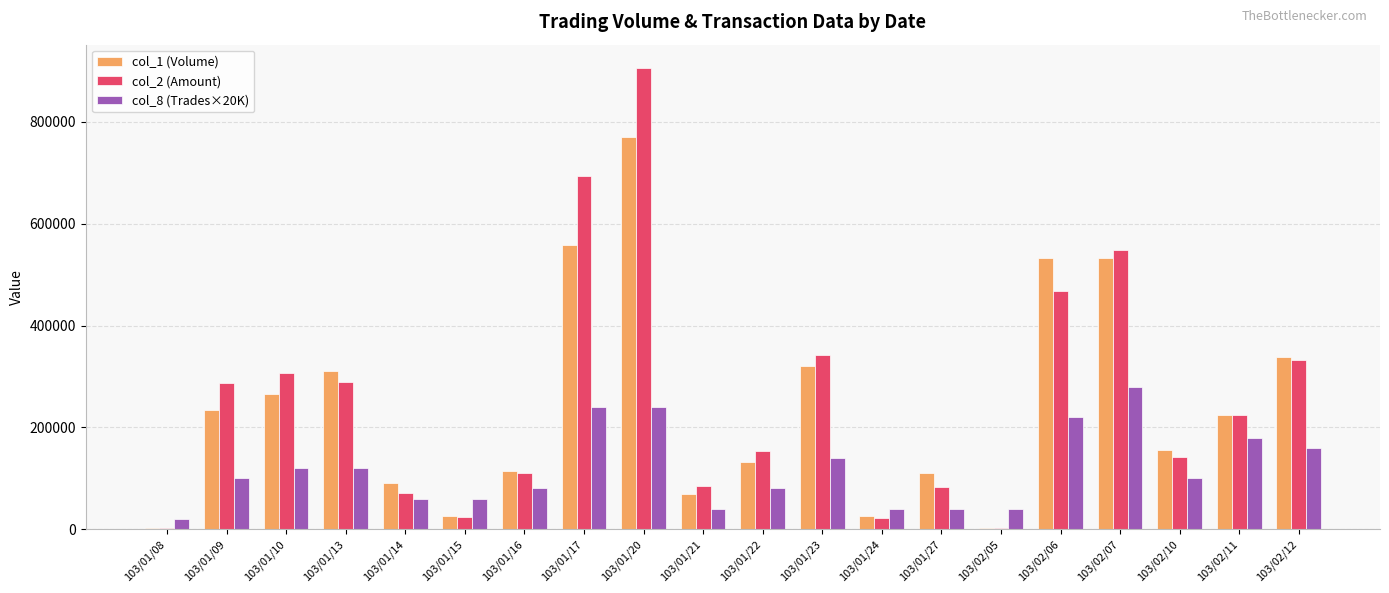

True or false: col_1 (Volume) has a value of 70000 at 103/01/21.

True